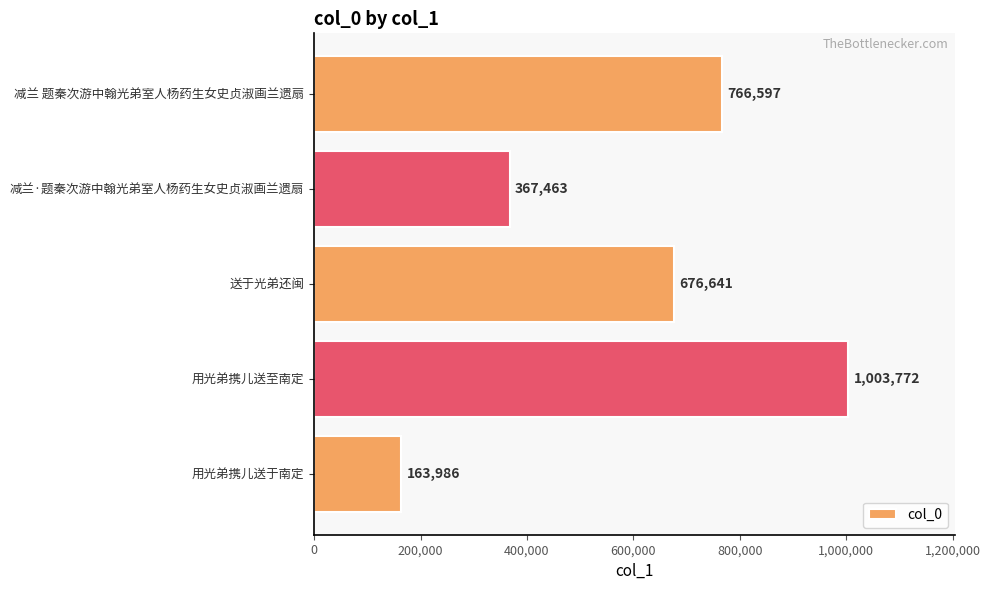

How many data points are less than 676641?

2